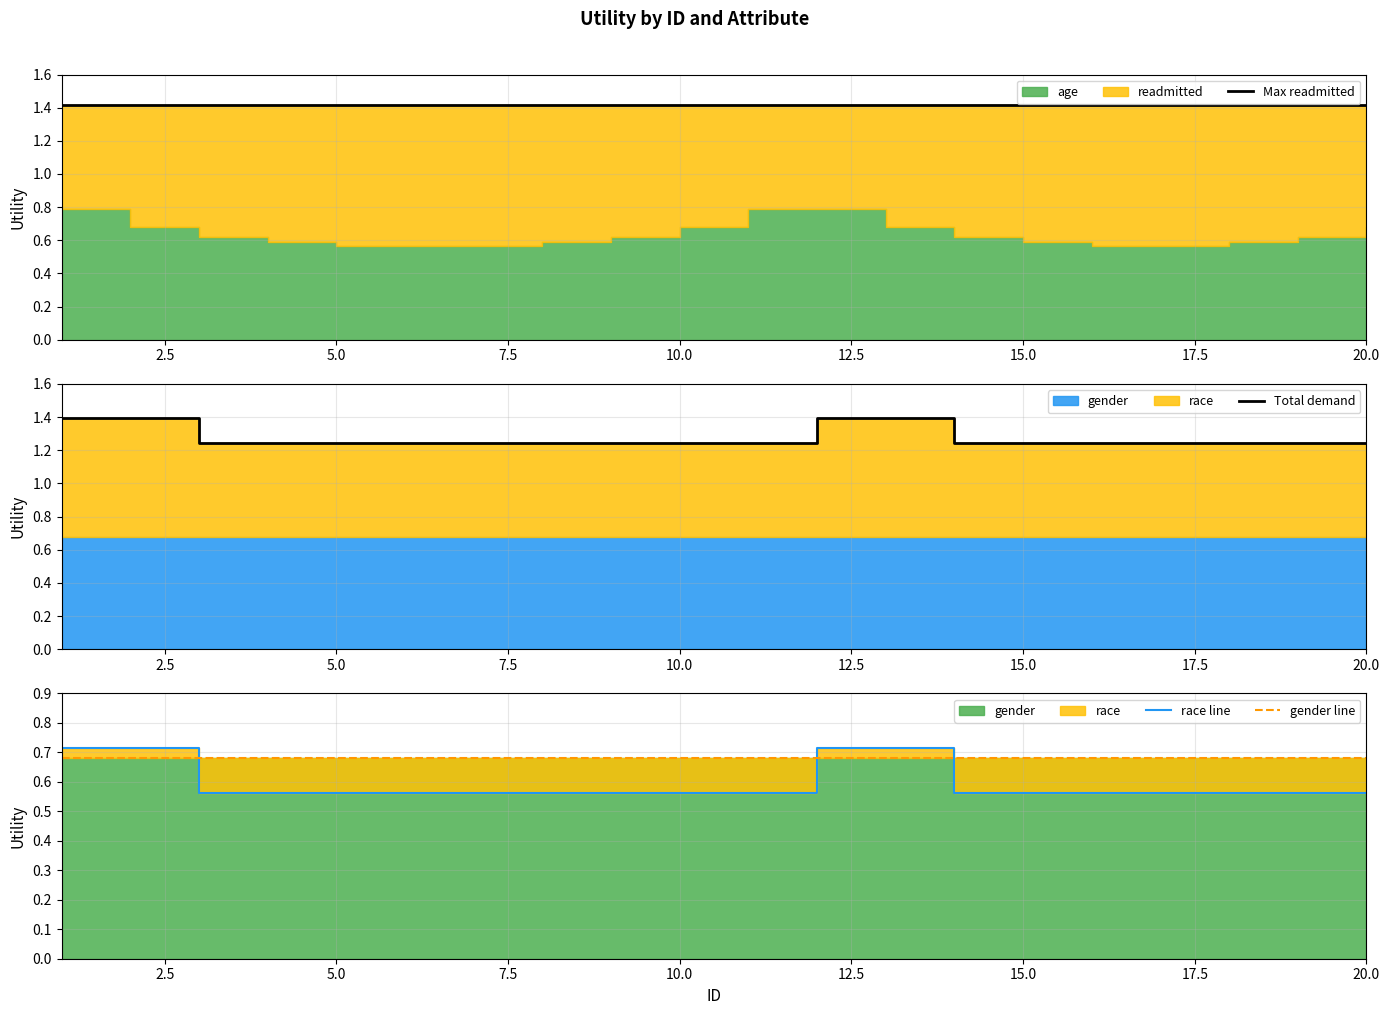

How many distinct data groups are displayed?

4